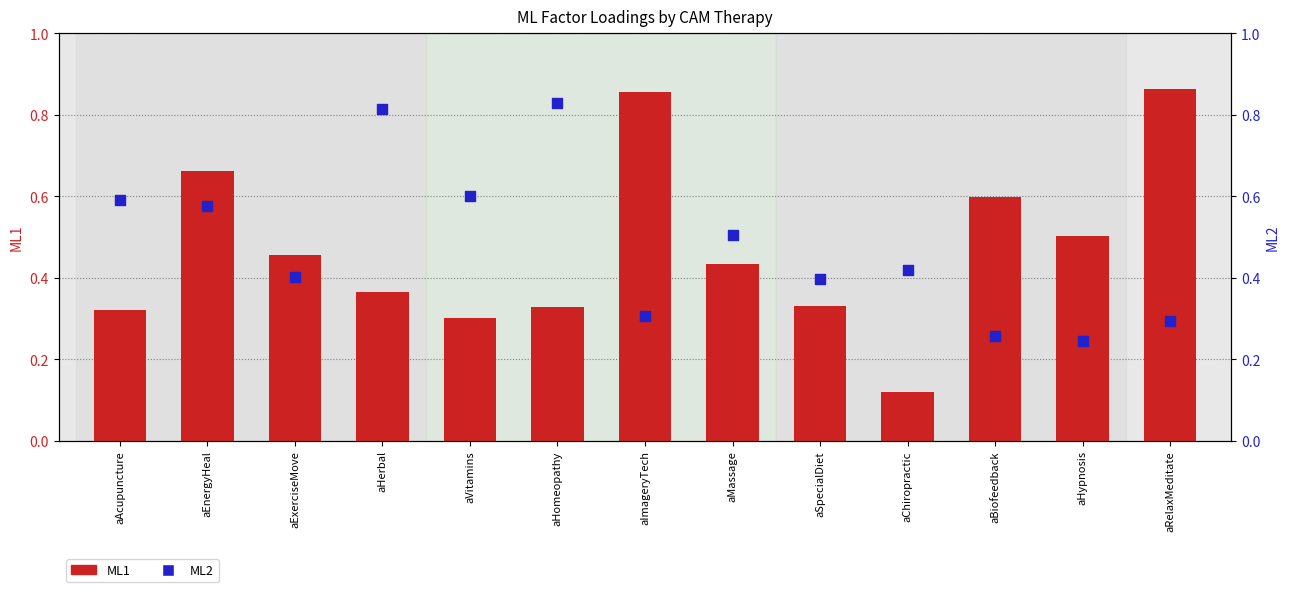

Which series contains the highest Y value?

ML1